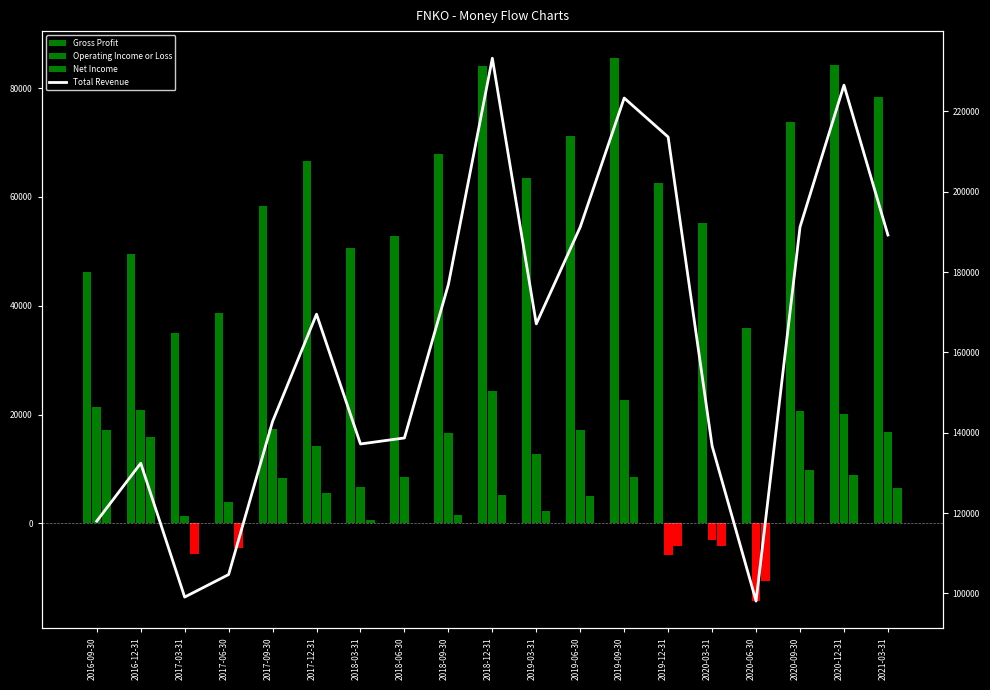

The value at 2017-12-31 is 236253. True or false?

False